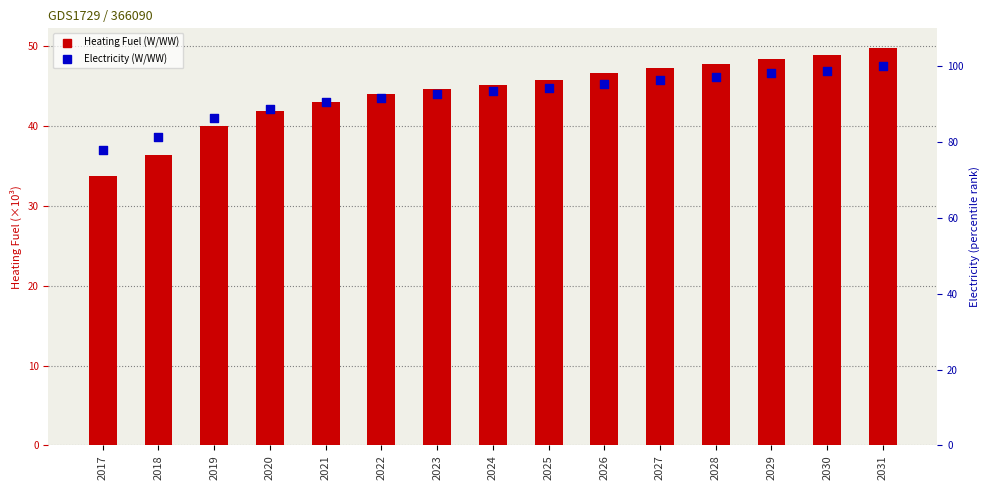

At how many categories does at least one series exceed 73?

15